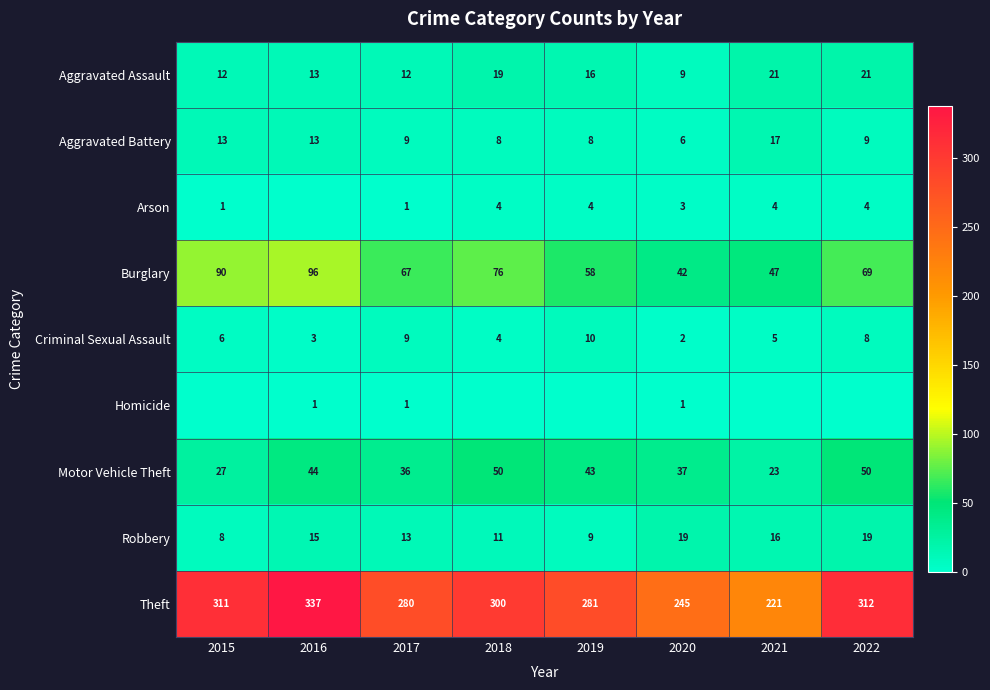

What is the average value of the Aggravated Assault series?

15